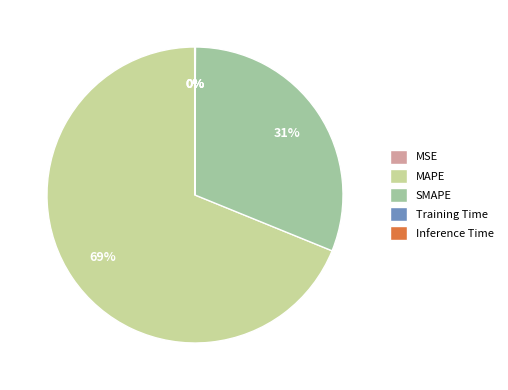

Is there any slice that represents more than half of the pie?

Yes